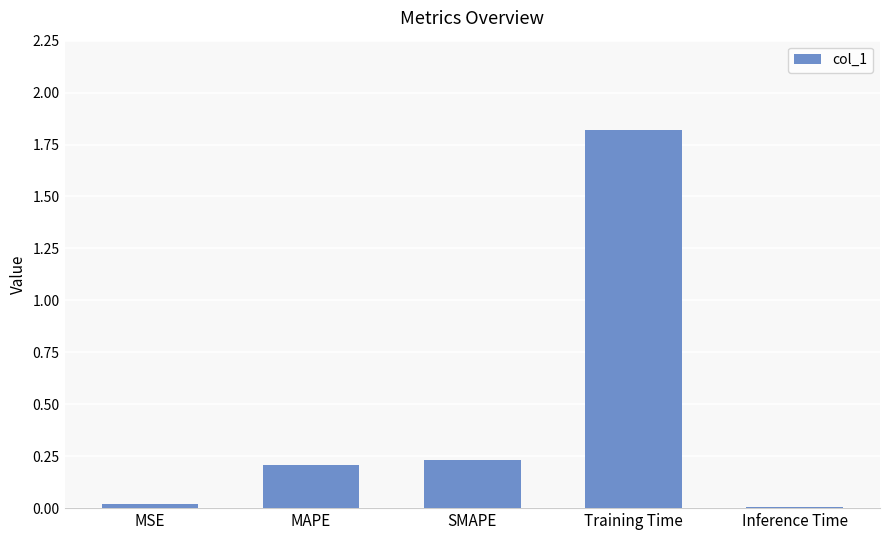

Between Training Time and Inference Time, which is larger?

Training Time